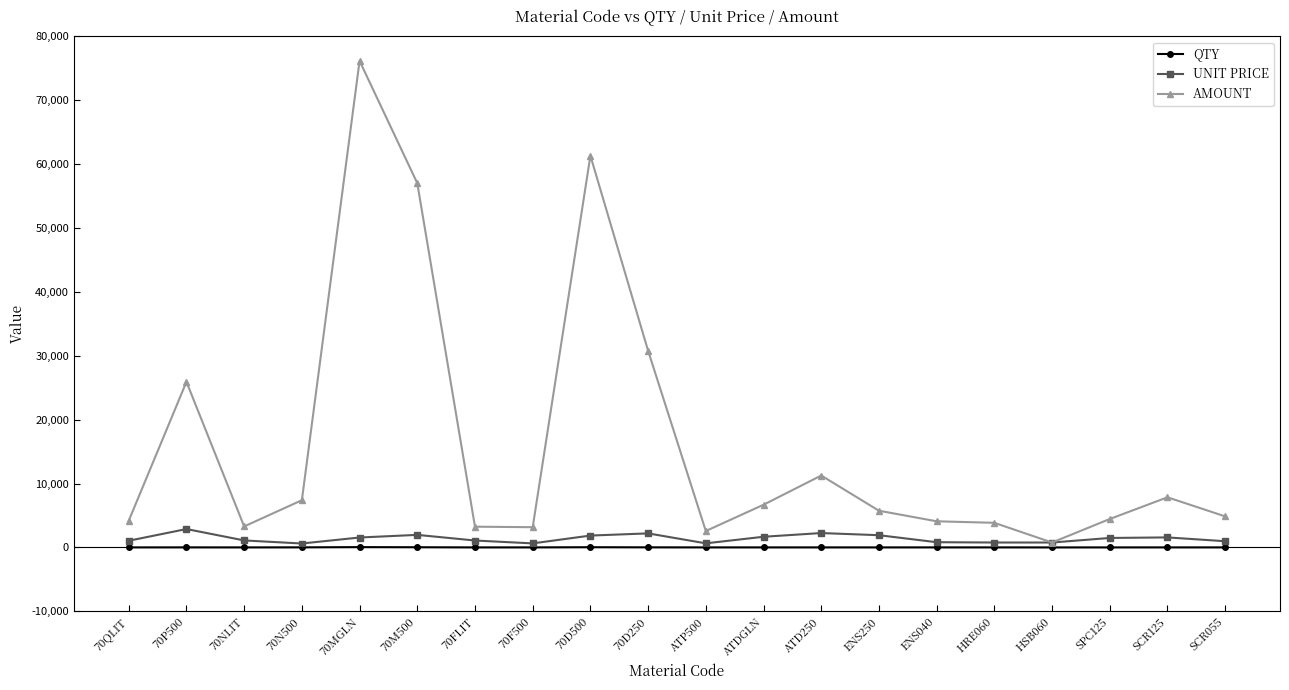

True or false: QTY has more than 1 interior local peaks.

True